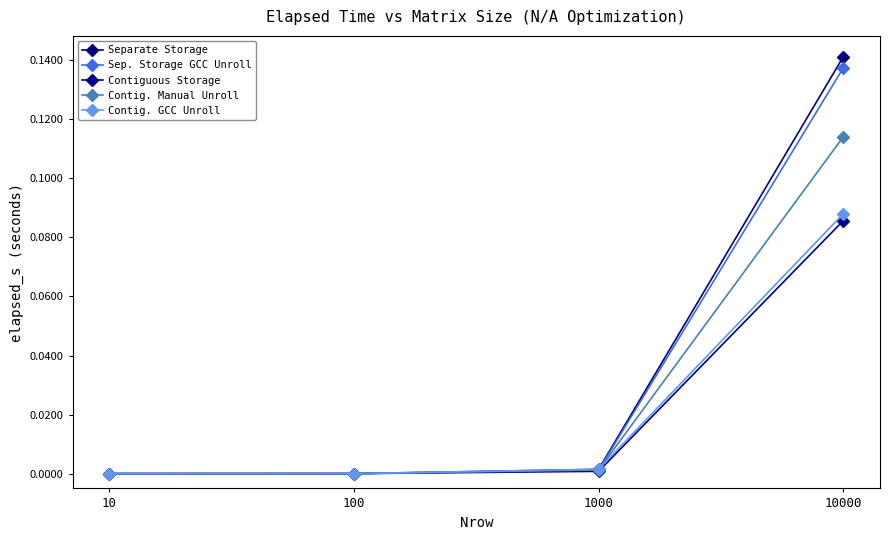

At how many categories does at least one series exceed 0?

4